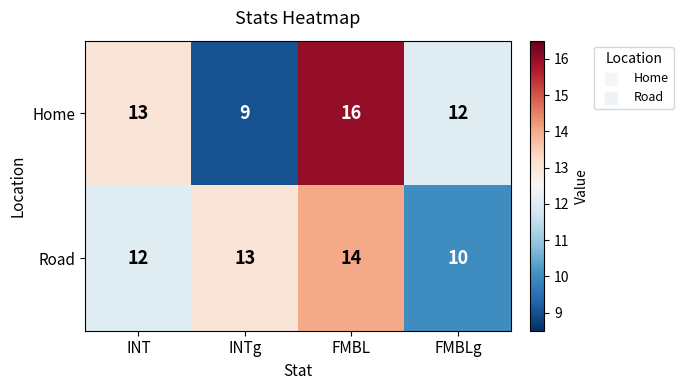

What is the sum of the Road values at INTg and FMBL?

27